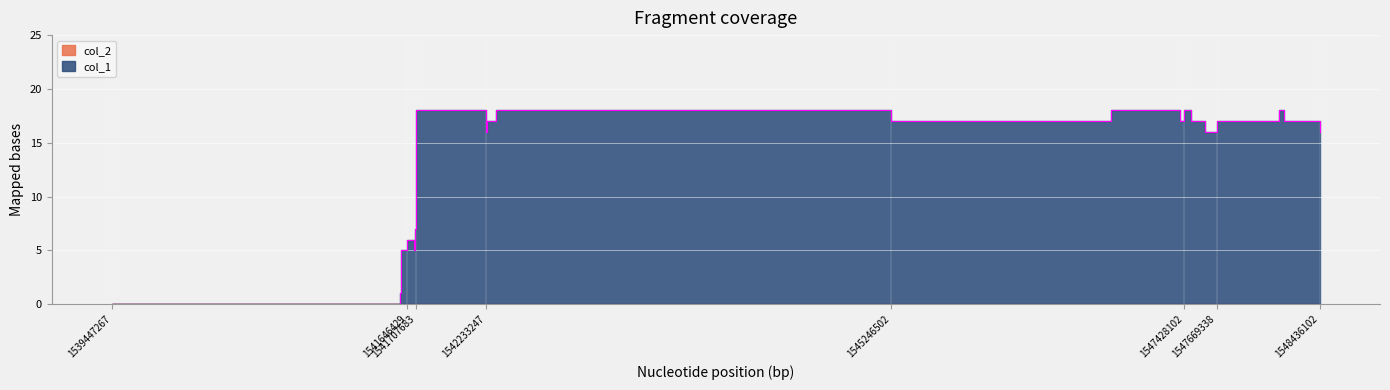

What is the difference between the maximum and minimum values?

18